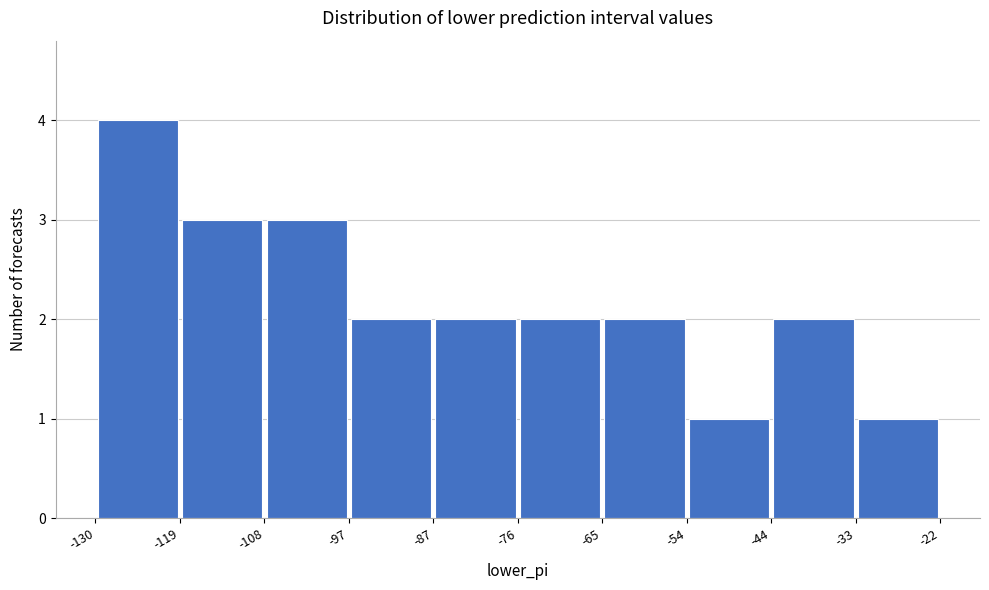

Which range on the x-axis has the tallest bar?

-130 to -119